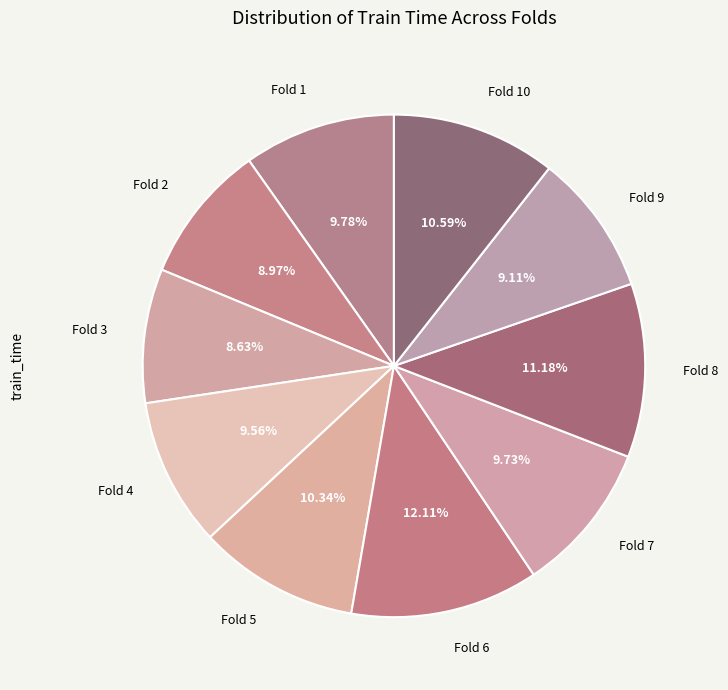

Does Fold 10 account for over 50% of the chart?

No